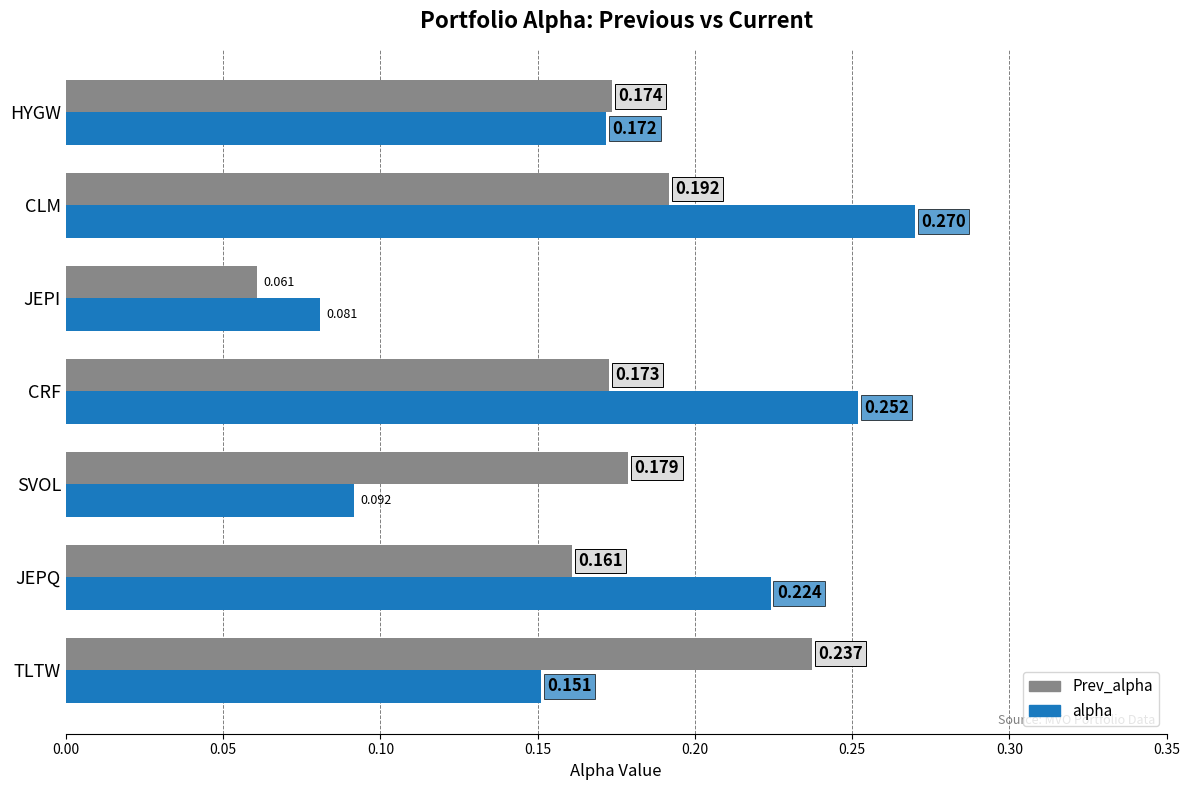

Rank the series by their average value, from lowest to highest.

Prev_alpha, alpha